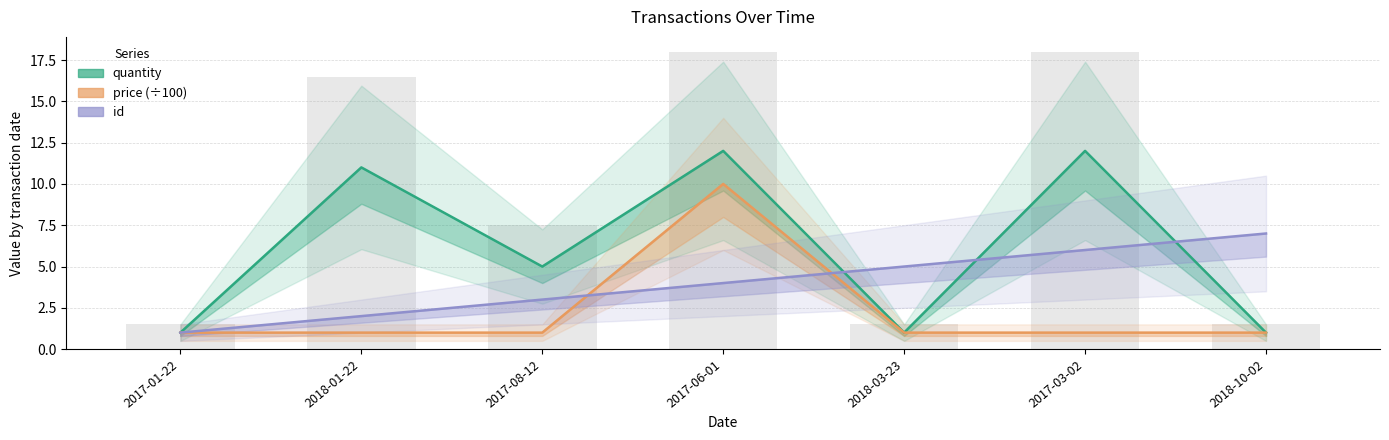

Which has a higher value, 2017-08-12 or 2017-03-02?

2017-03-02